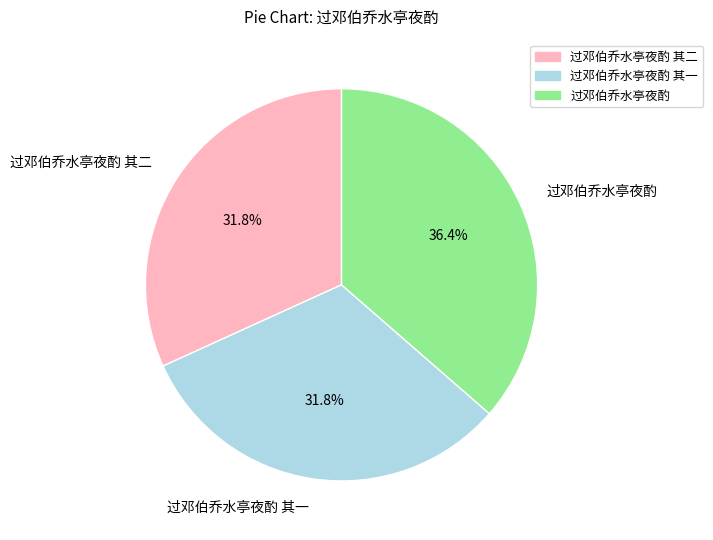

The 过邓伯乔水亭夜酌 slice represents 36% of the pie. True or false?

True